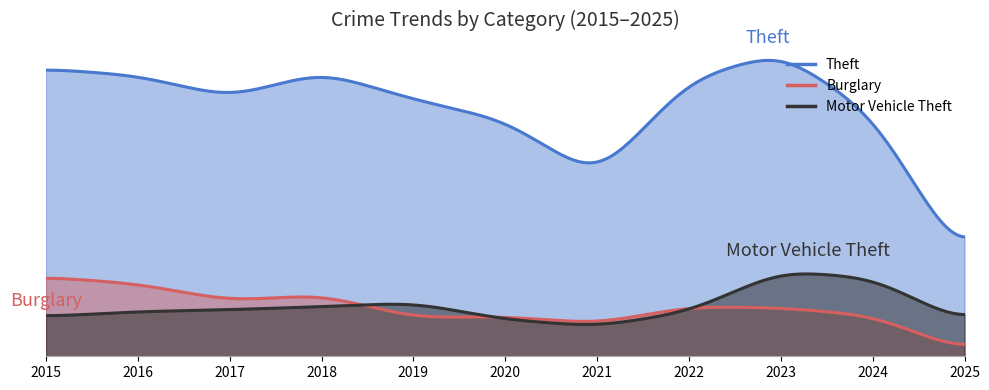

Where does the Burglary series first go above 49?

2015